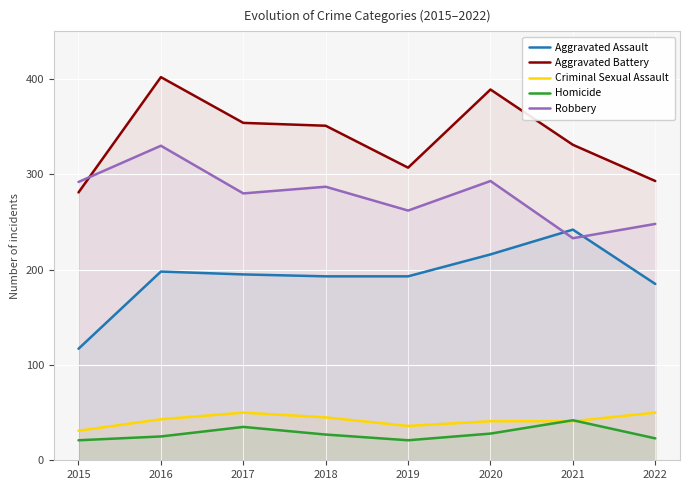

Does the chart display data point markers on the line(s)?

No